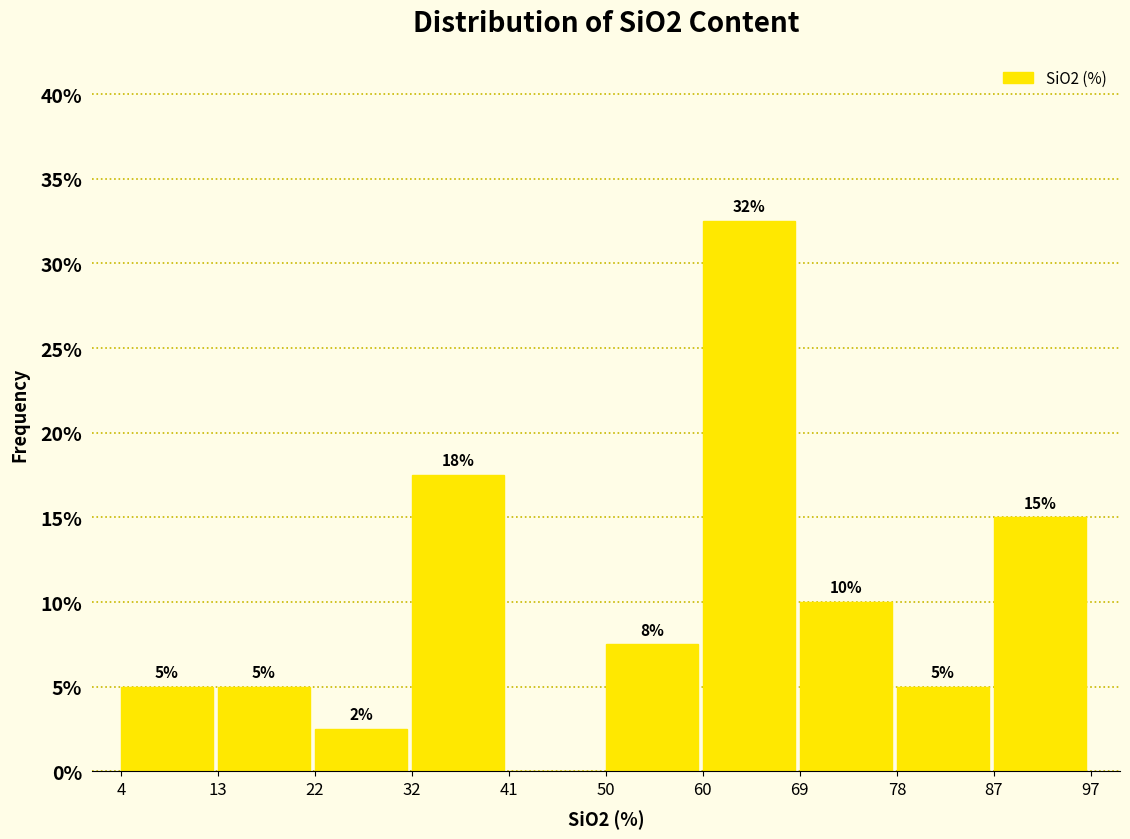

Which range on the x-axis has the tallest bar?

60 to 69